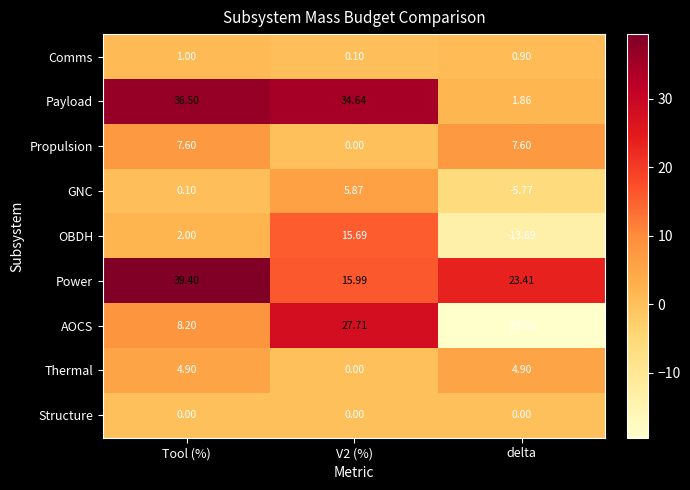

Is the value of Payload at Tool (%) greater than the value of Structure at delta?

Yes